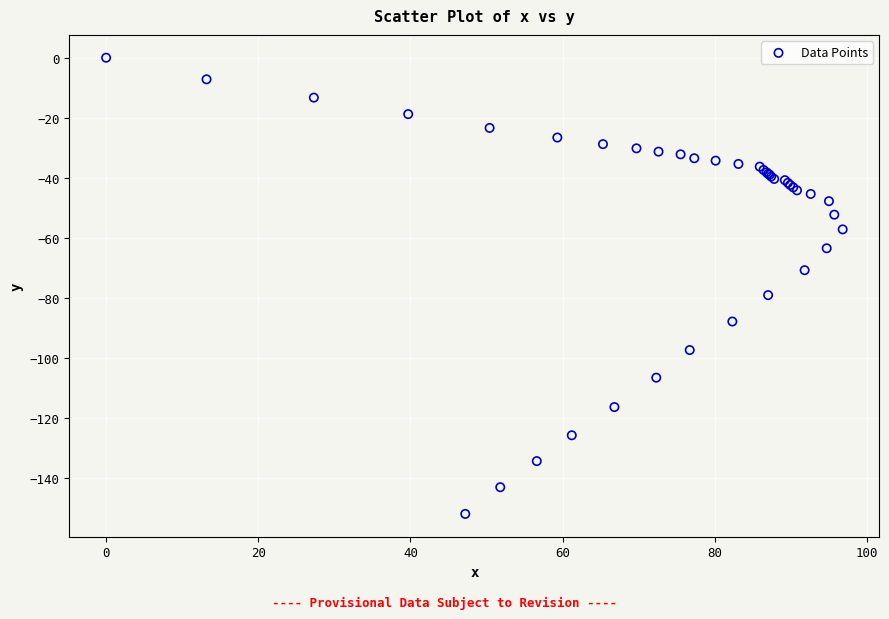

What Y value in the scatter plot is closest to -76?

-79.1